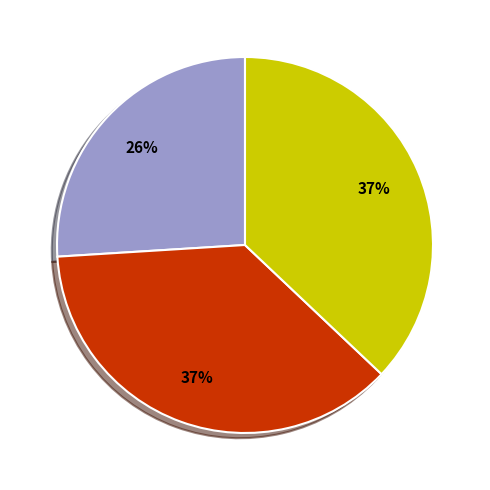

How many segments does this pie chart have?

3